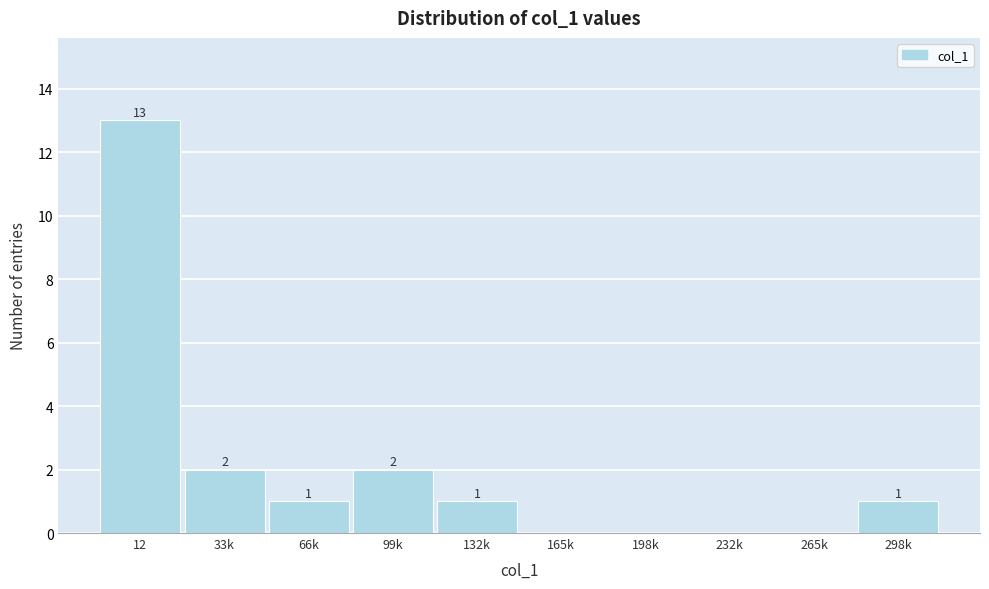

Reading left to right, transcribe all the data shown in this chart.

12=13	33k=2	66k=1	99k=2	132k=1	165k=0	198k=0	232k=0	265k=0	298k=1